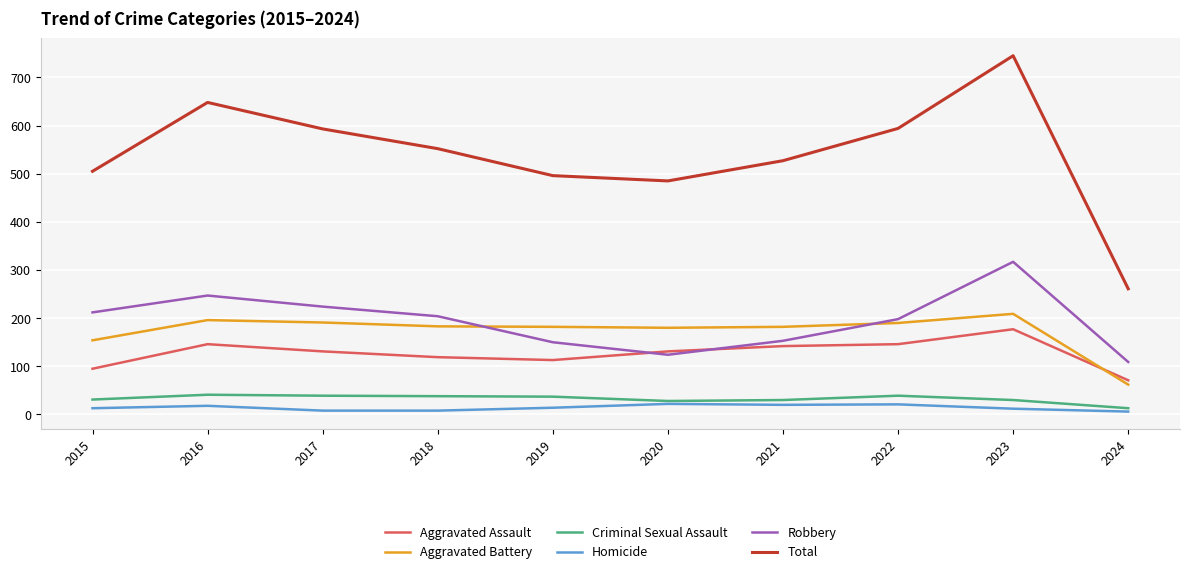

True or false: Total and Homicide intersect in this chart.

False